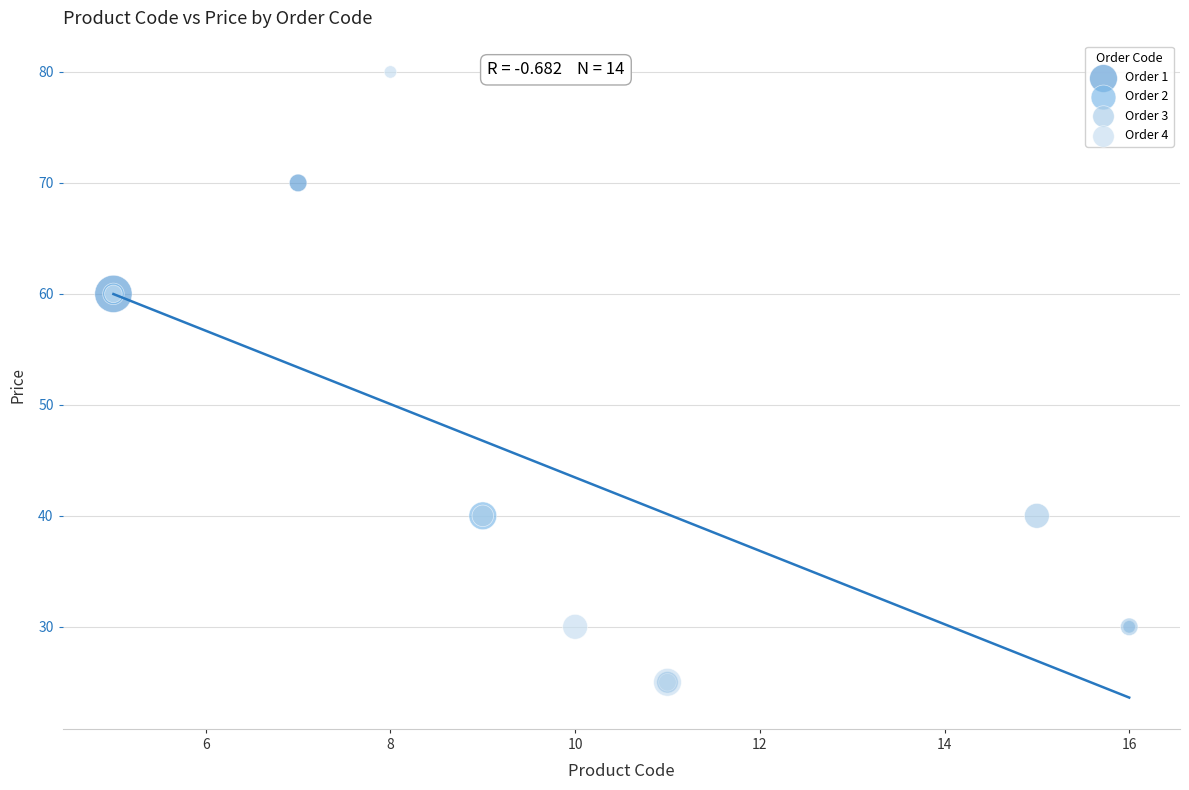

What are all the series names shown in the legend?

Order 1, Order 2, Order 3, Order 4